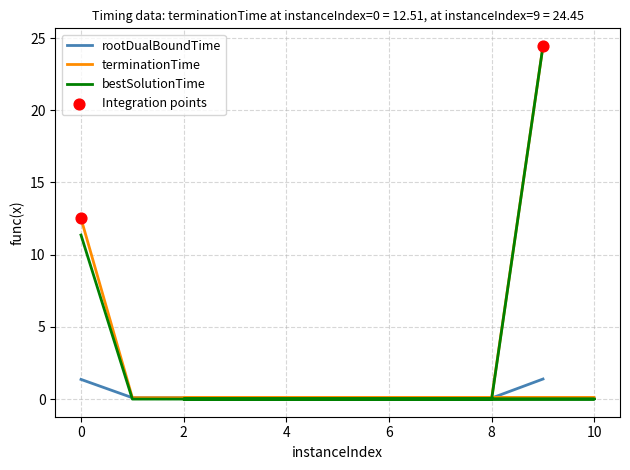

At which category is the sum across all series the highest?

9